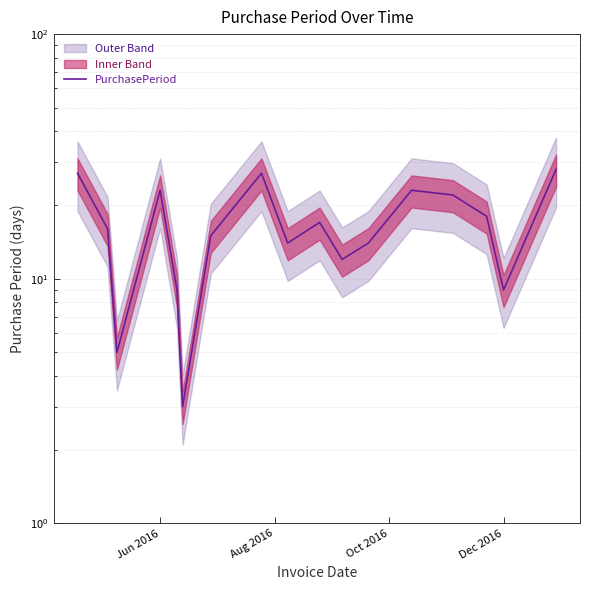

At which label does the data first exceed 16?

Jun 2016